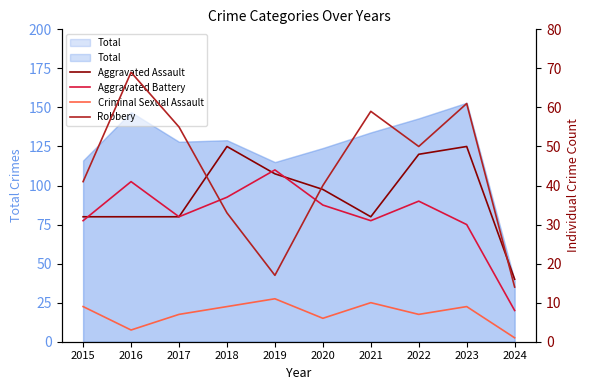

What is the highest value of the Aggravated Assault series?

50